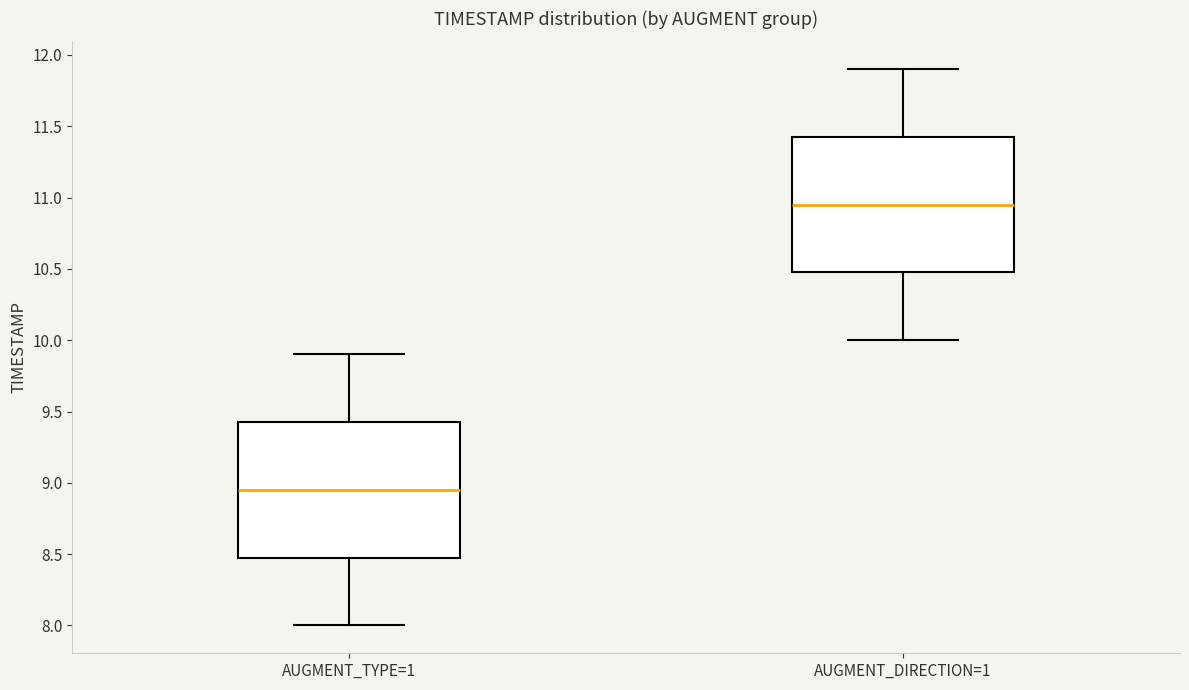

Which box has the highest median line?

AUGMENT_DIRECTION=1